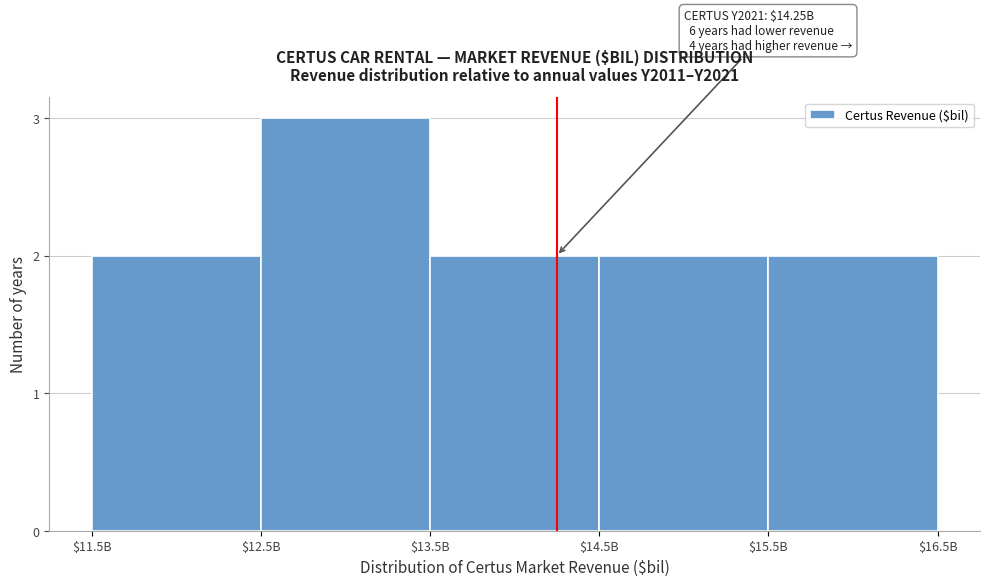

Reading left to right, list all the values displayed in this chart.

2	3	2	2	2